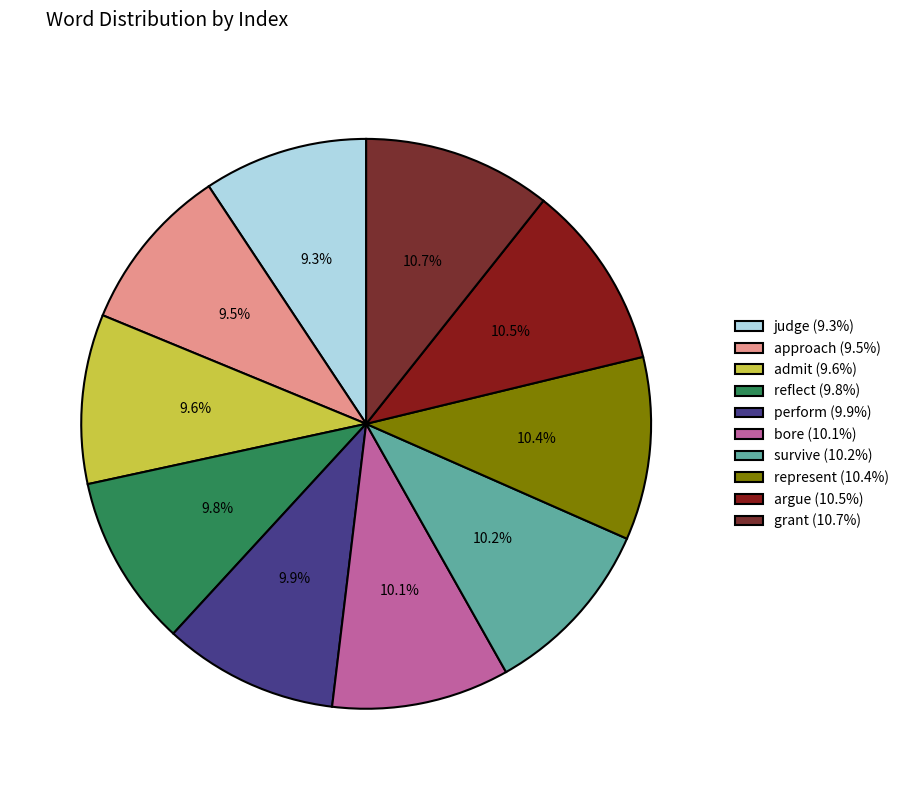

Rank the categories by value from lowest to highest.

judge, approach, admit, reflect, perform, bore, survive, represent, argue, grant